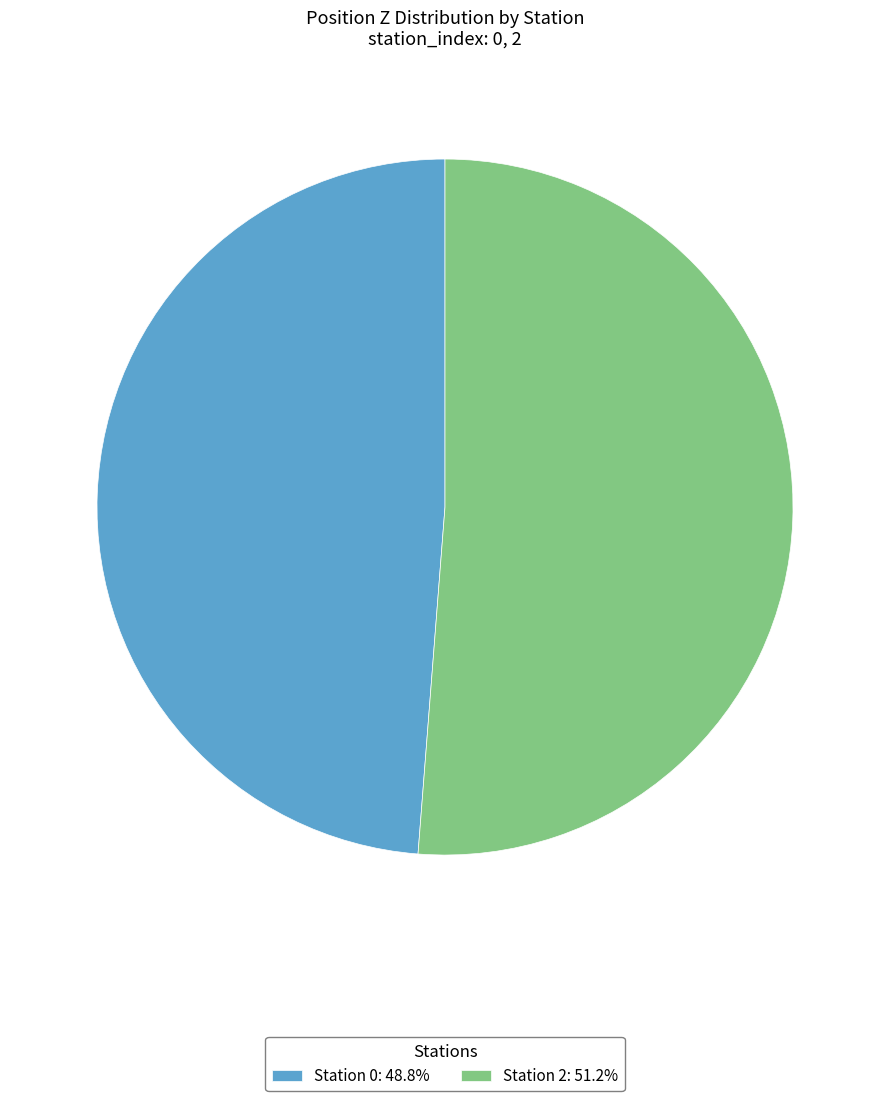

Rank the categories by value from highest to lowest.

Station 2, Station 0